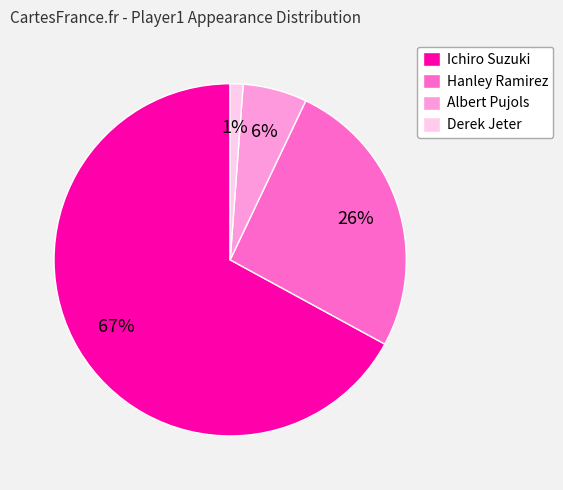

Is there any slice that represents more than half of the pie?

Yes